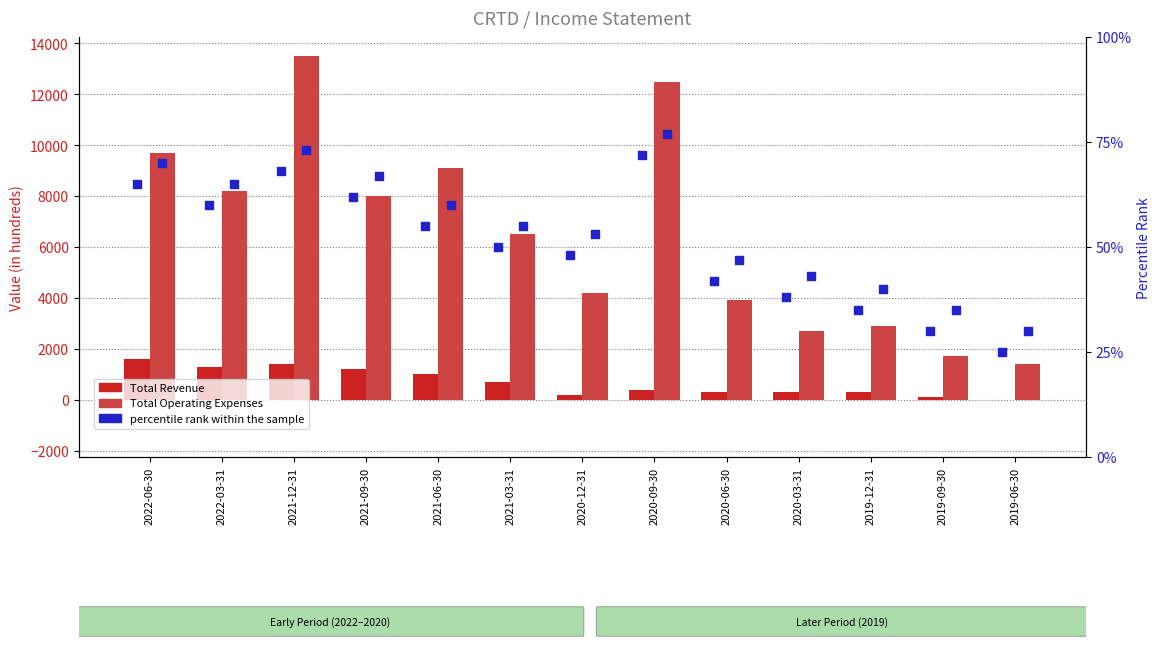

Is the value of Total Revenue at 2020-12-31 greater than the value of Total Operating Expenses at 2019-06-30?

No